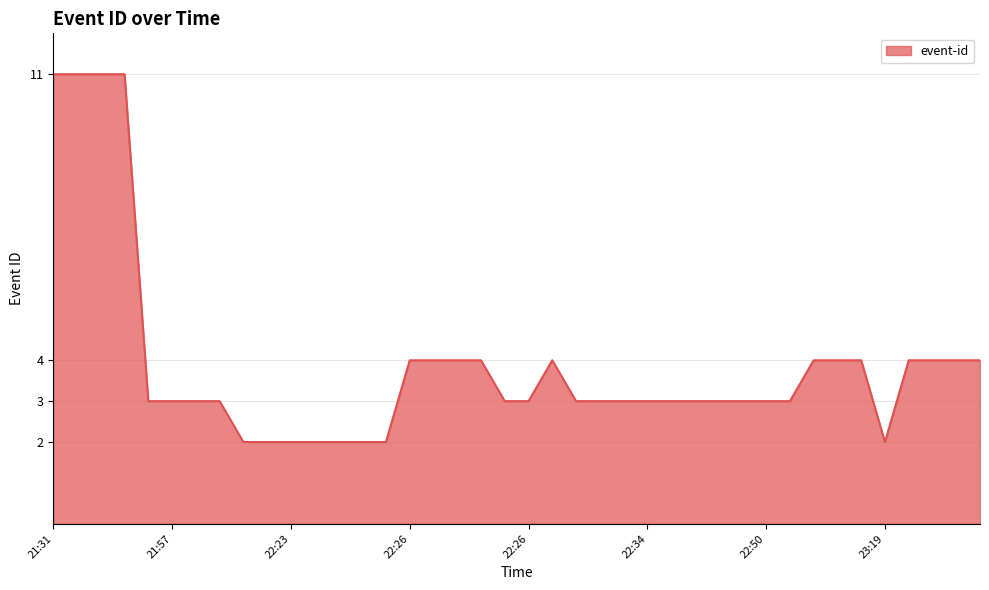

How many data points are above 3?

16